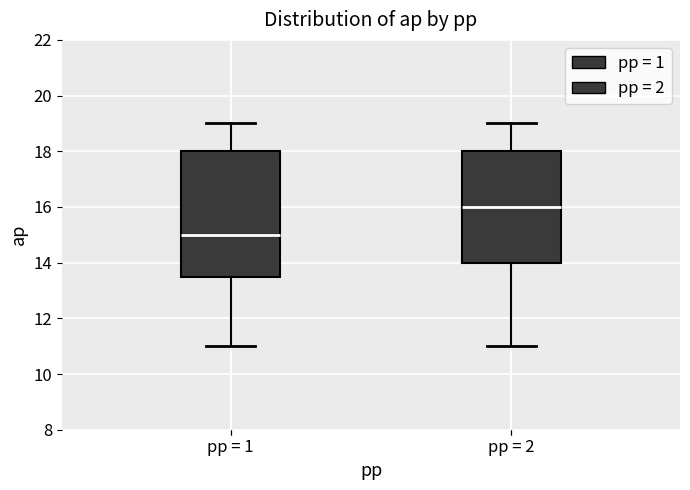

Where does the lower whisker of the box for pp = 1 end on the y-axis? The values are not printed on the chart, so give them approximately, as read against the axis.

11.0